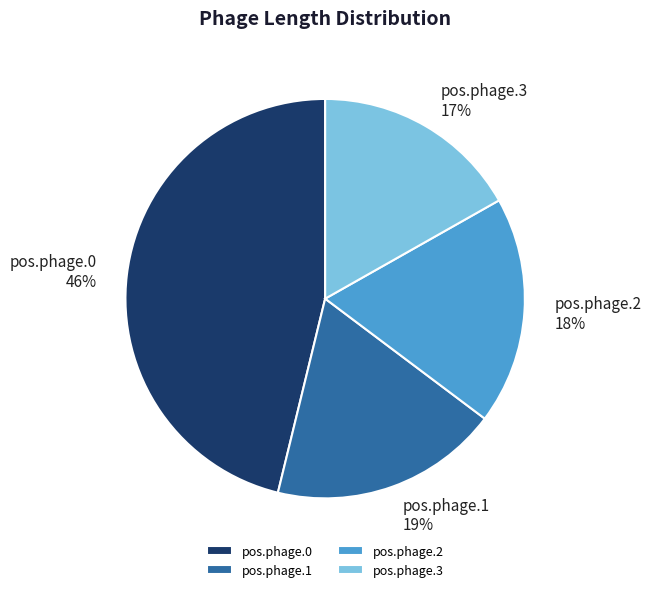

What is the ratio of the value at pos.phage.0 to the value at pos.phage.3?

2.7